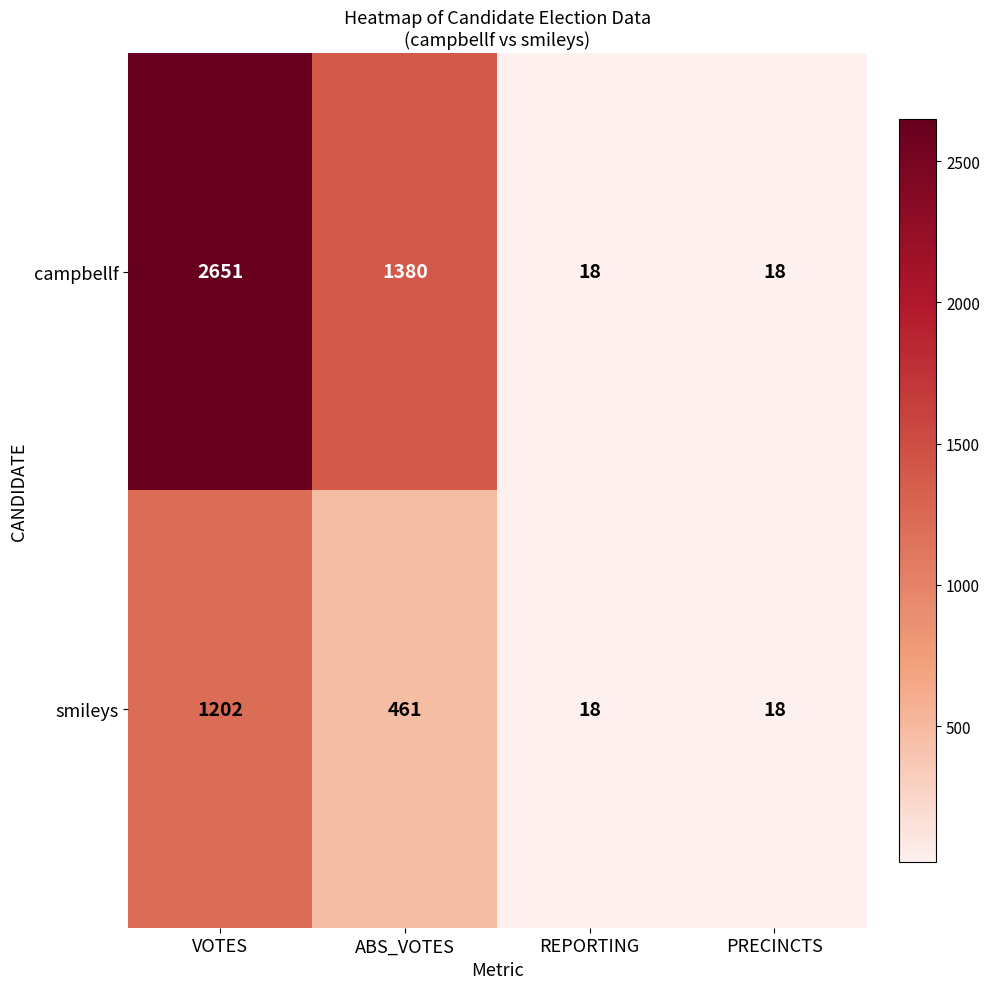

What is the average value of the smileys series?

425